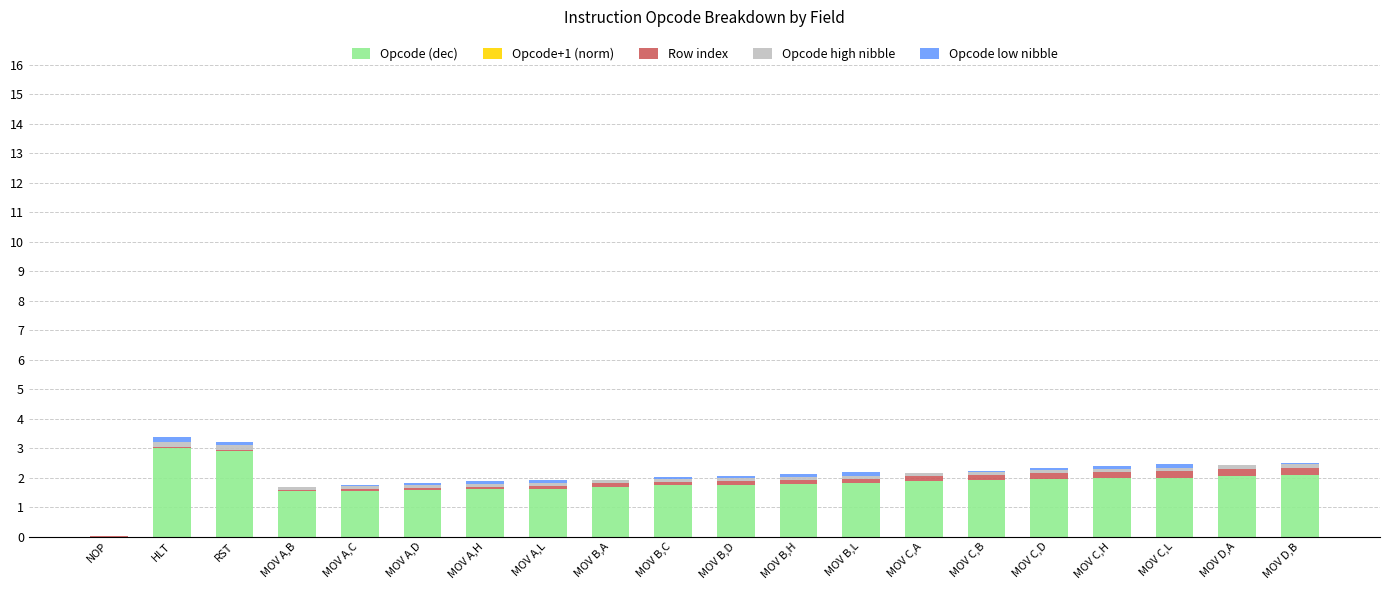

Is it true that Opcode (dec) equals 3.4 at MOV C,D?

False